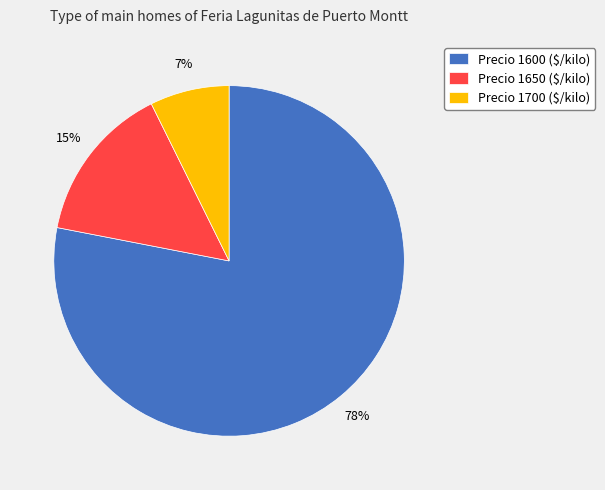

Which category has the smallest portion of the pie?

Precio 1700 ($/kilo)